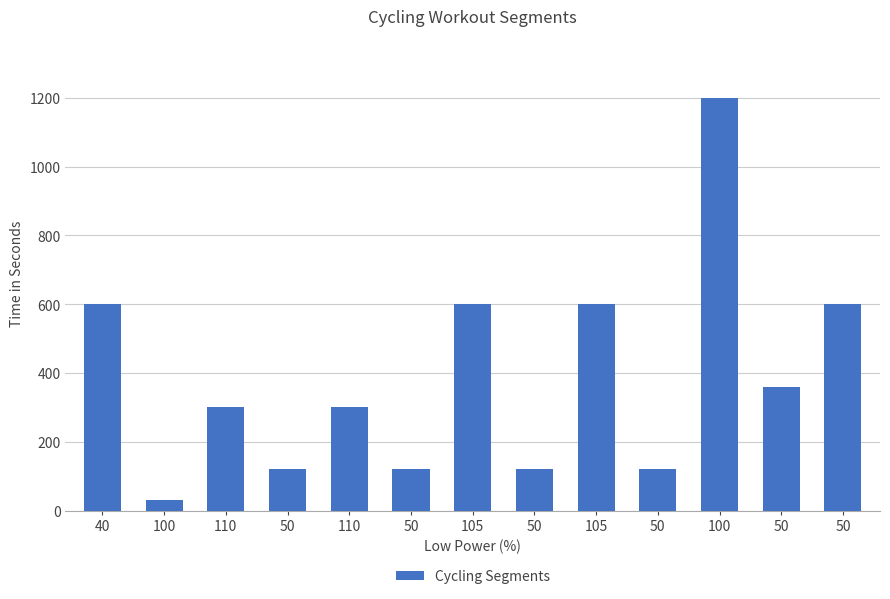

The chart shows a value of 872 at 105. True or false?

False